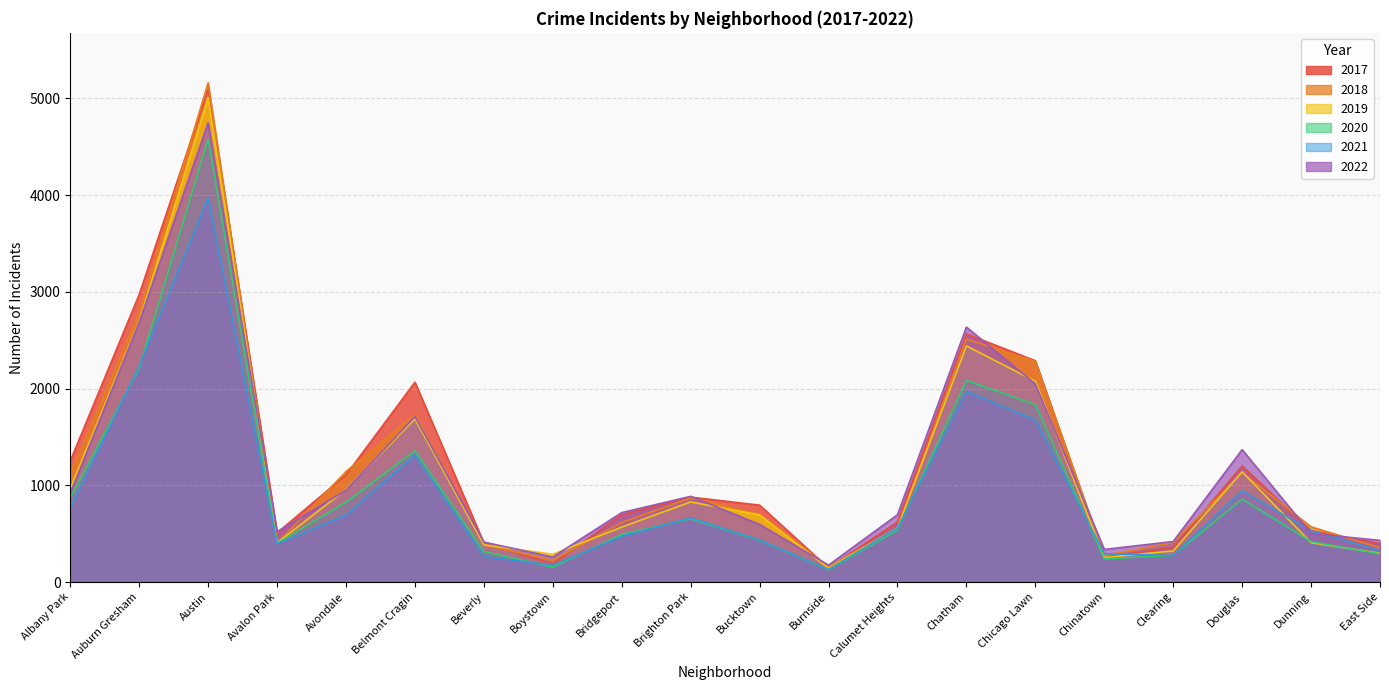

What is the highest value of the 2022 series?

4748